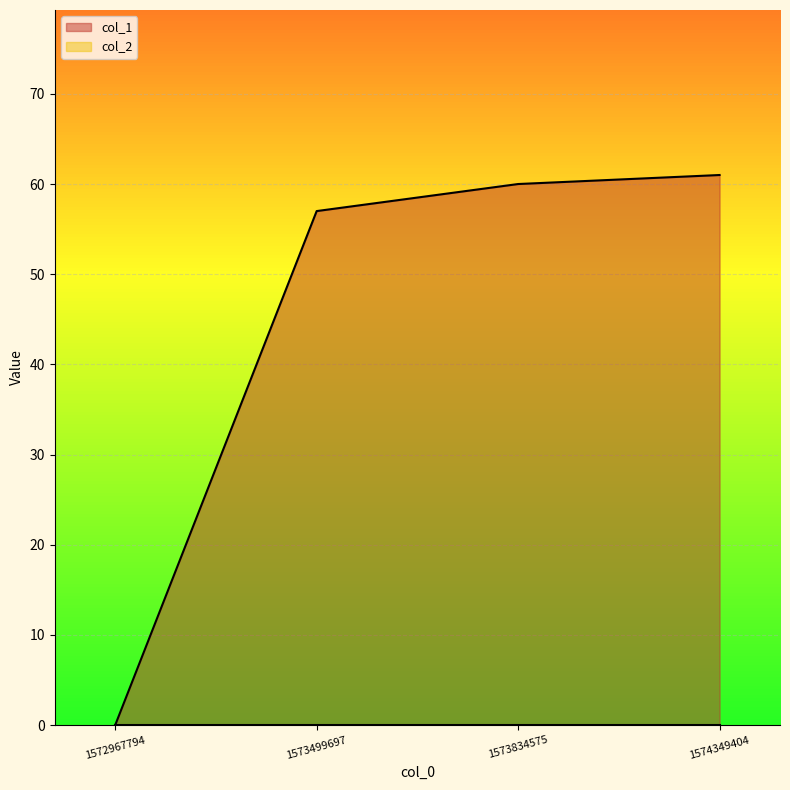

Reading left to right, extract all data points from this chart.

1572967794=0	1573499697=57	1573834575=60	1574349404=61